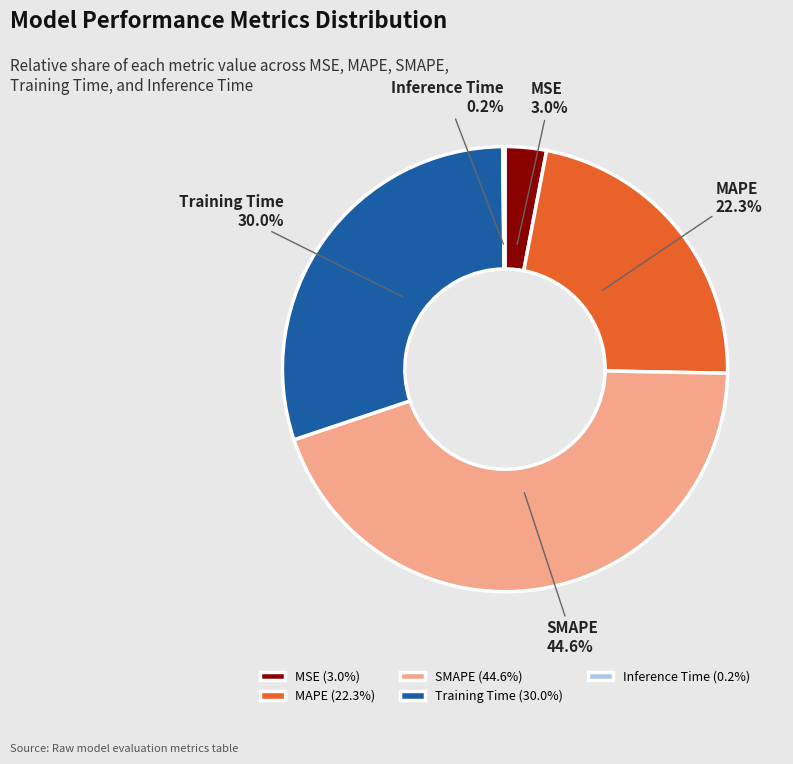

Is it true that SMAPE is 45% of the pie?

True